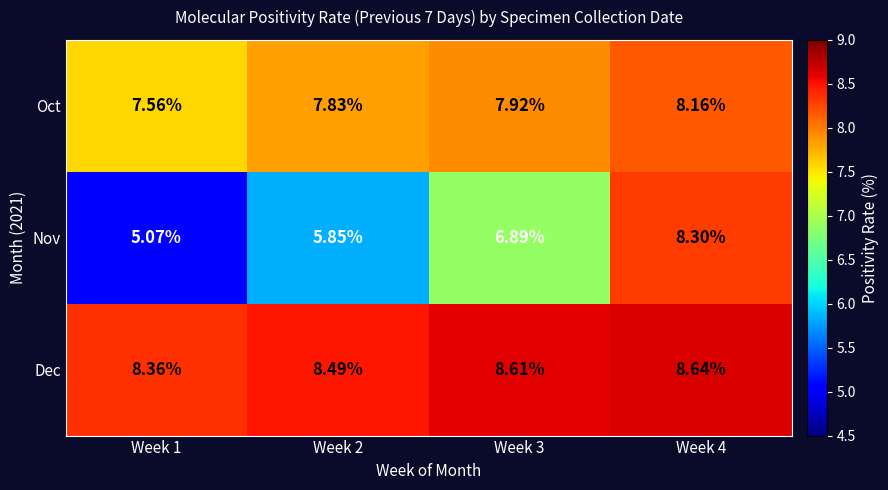

List the series in order of their overall mean, lowest first.

Nov, Oct, Dec